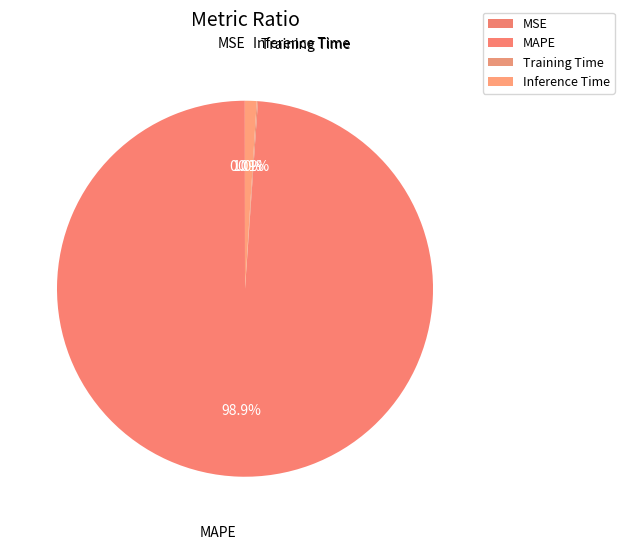

What is the largest slice in the pie chart?

MAPE